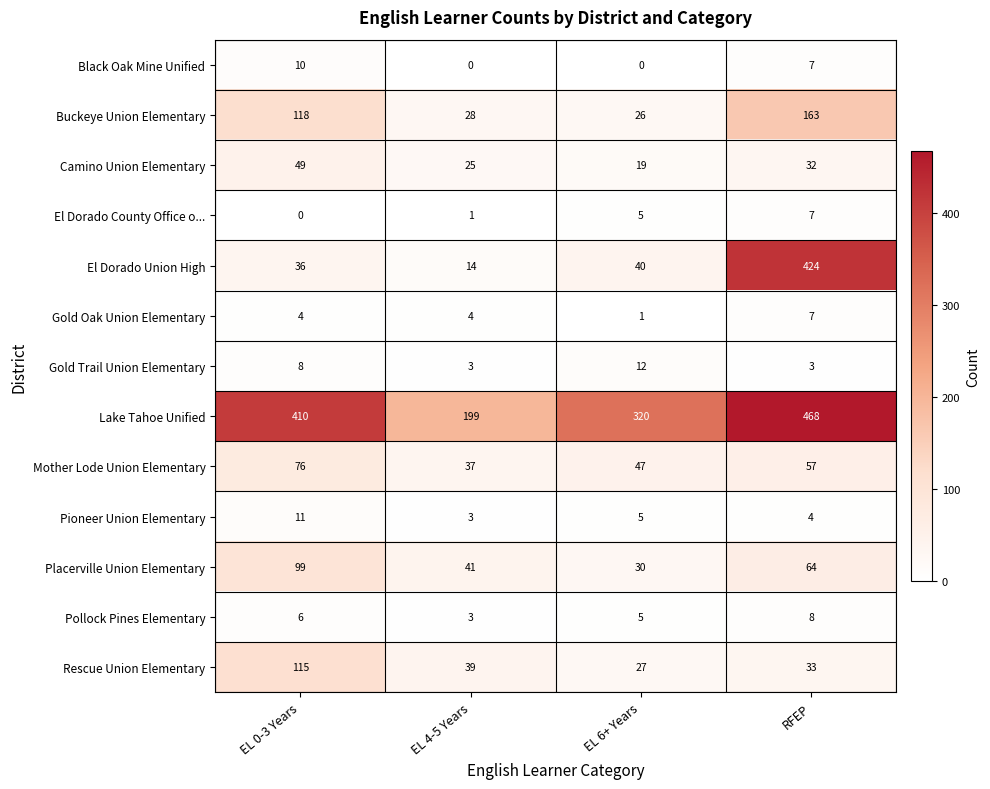

The value of Black Oak Mine Unified at EL 4-5 Years is 0. True or false?

True